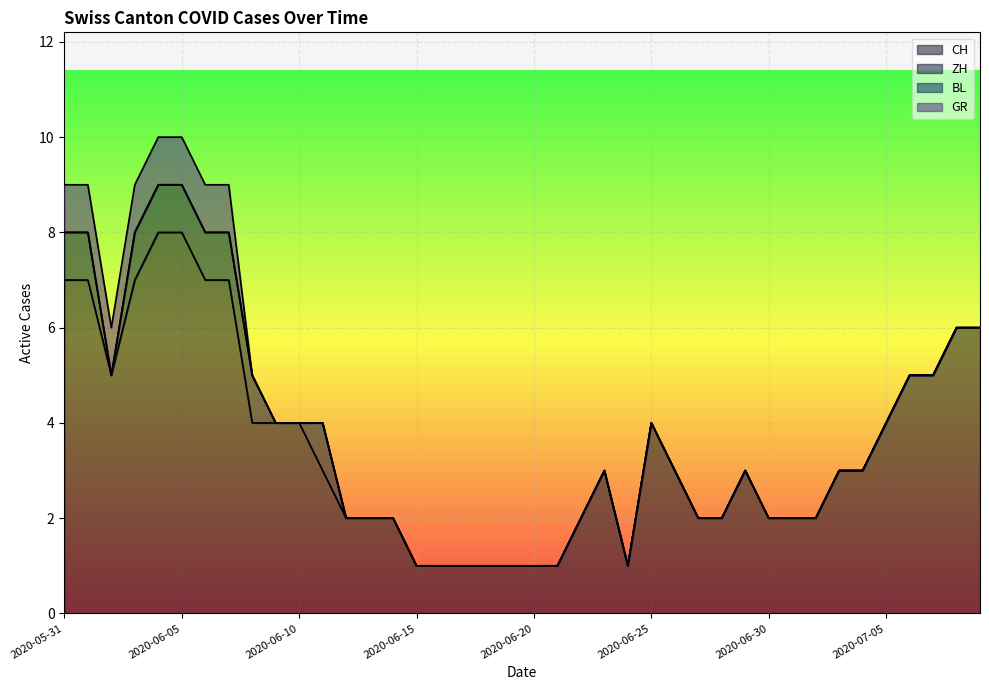

What is the total value across all series at 2020-06-10?

4